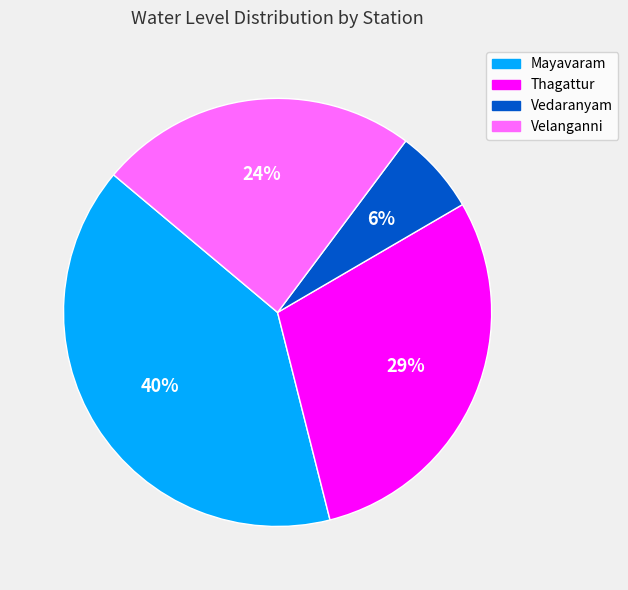

Between Velanganni and Vedaranyam, which is larger?

Velanganni